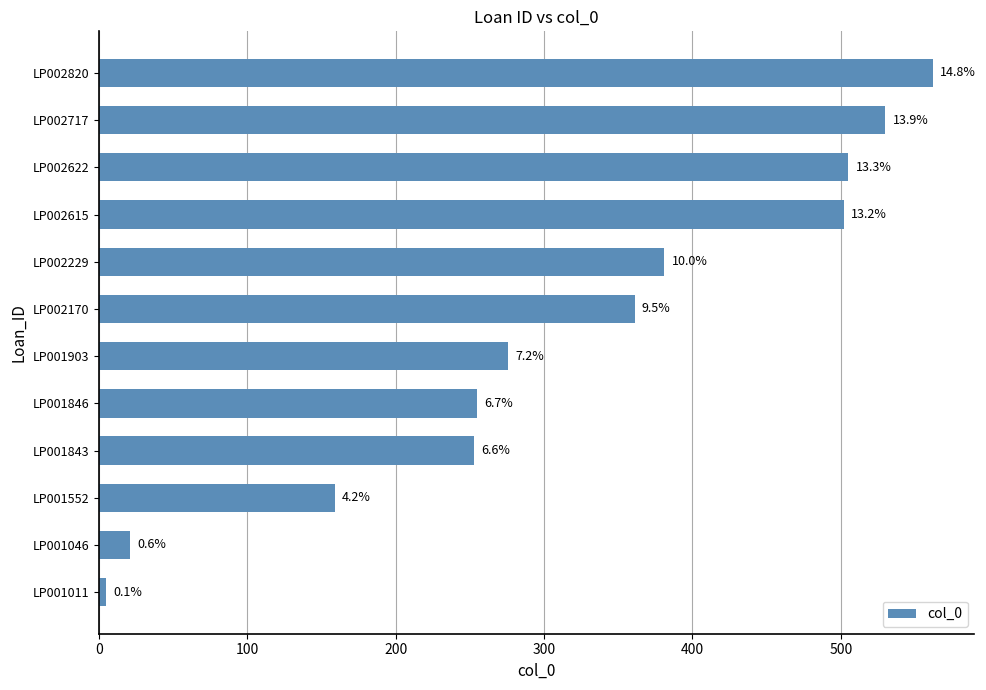

Does the chart contain any negative values?

No